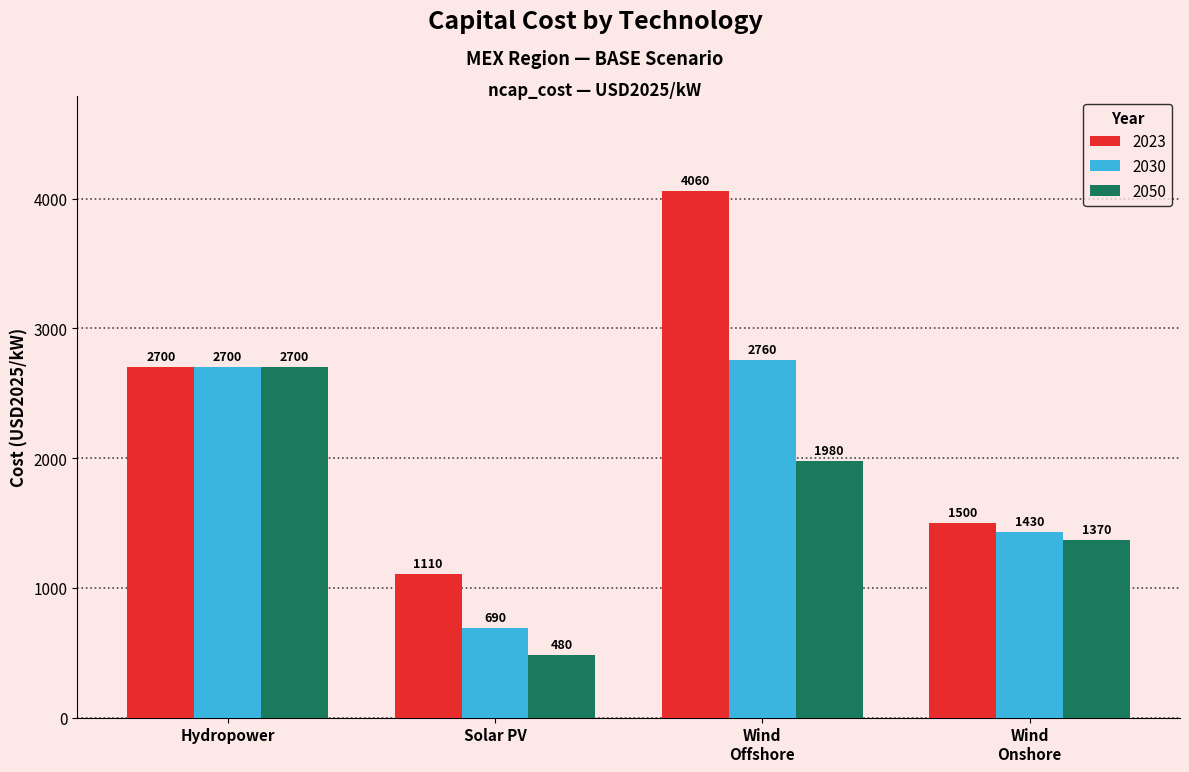

List the series in order of their peak value, highest first.

2023, 2030, 2050